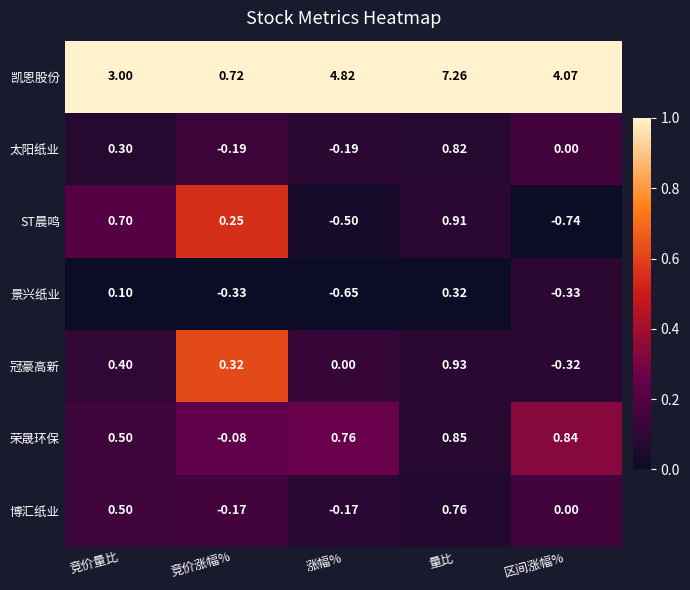

Which series has the widest spread of values?

凯恩股份